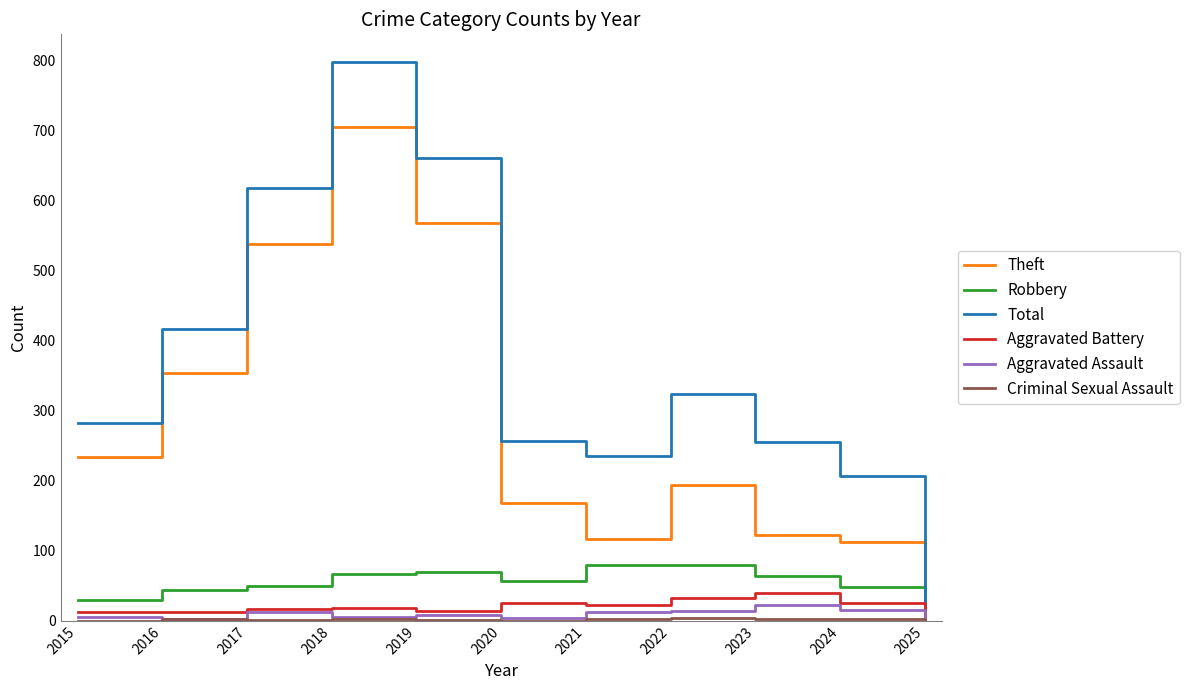

Which series has the widest spread of values?

Total